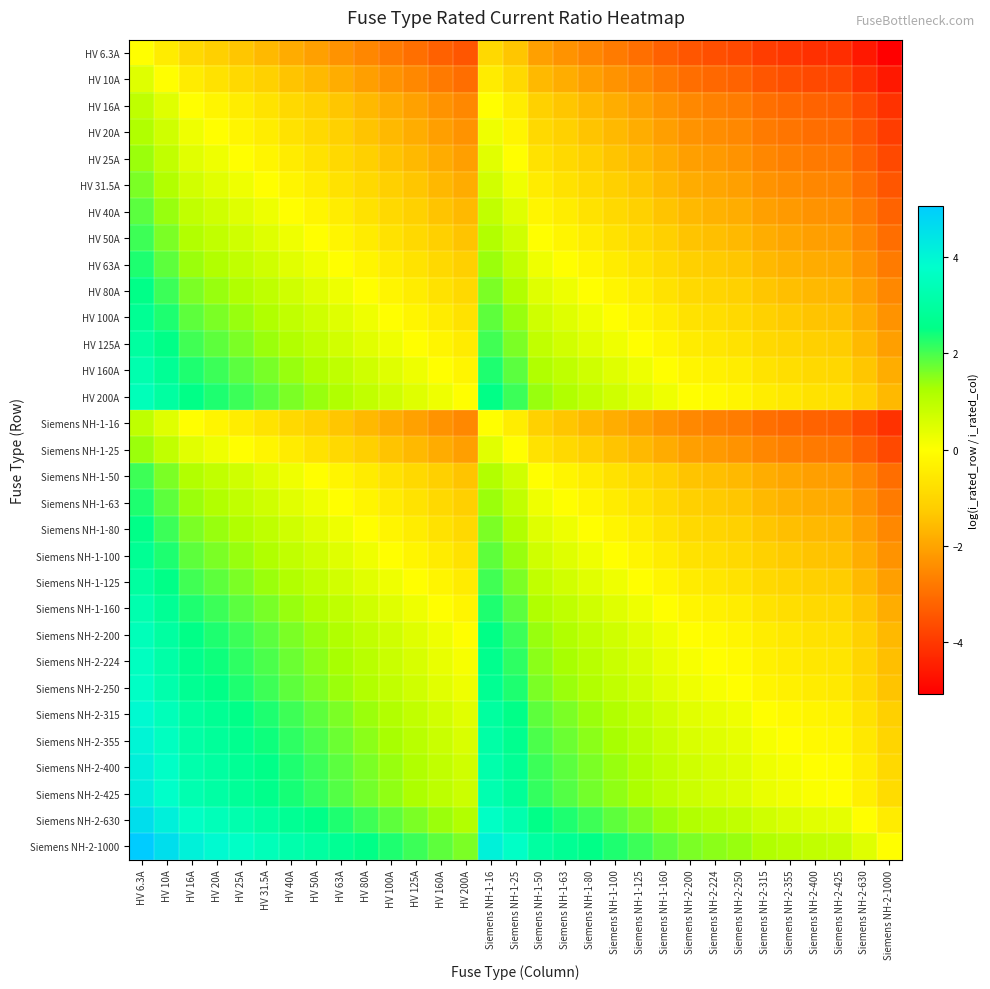

At which category is the sum across all series the highest?

HV 6.3A